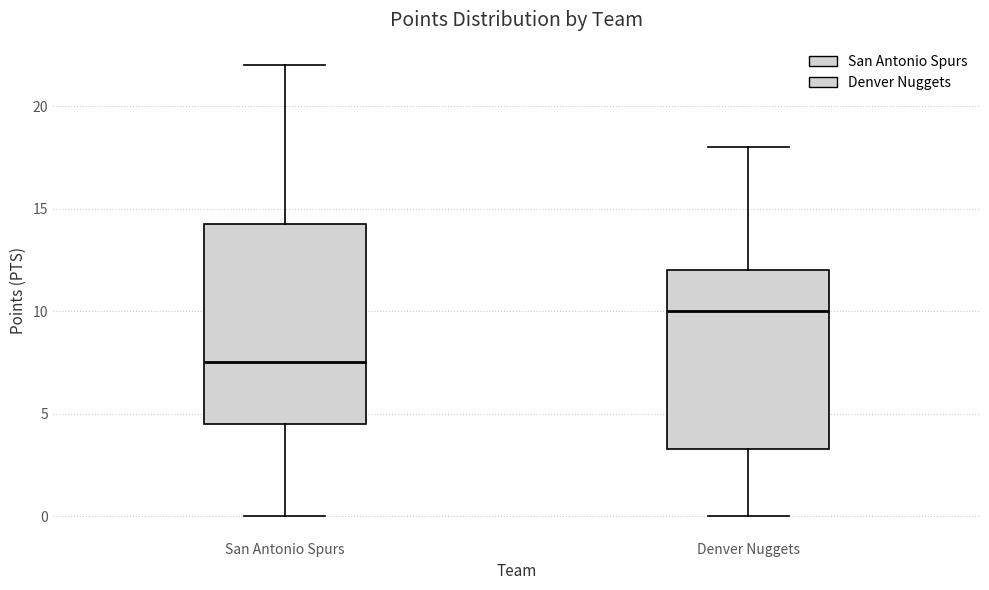

Which box is the tallest, from its lower edge to its upper edge?

San Antonio Spurs